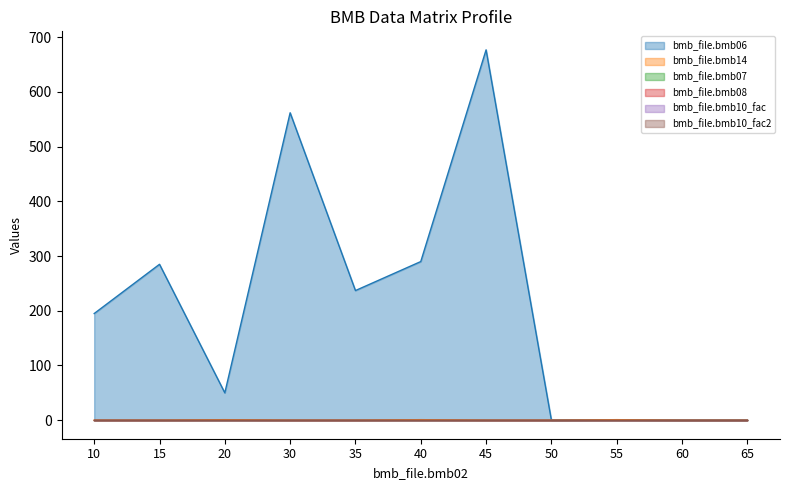

At 20, list the series in order from largest to smallest.

bmb_file.bmb06, bmb_file.bmb14, bmb_file.bmb07, bmb_file.bmb10_fac, bmb_file.bmb10_fac2, bmb_file.bmb08